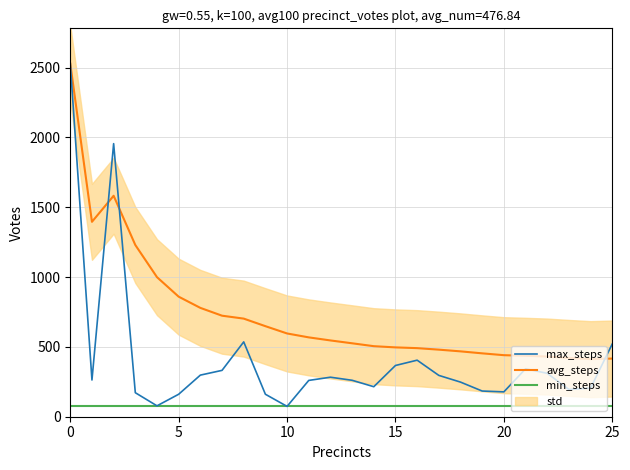

What is the highest value of the max_steps series?

2529.0